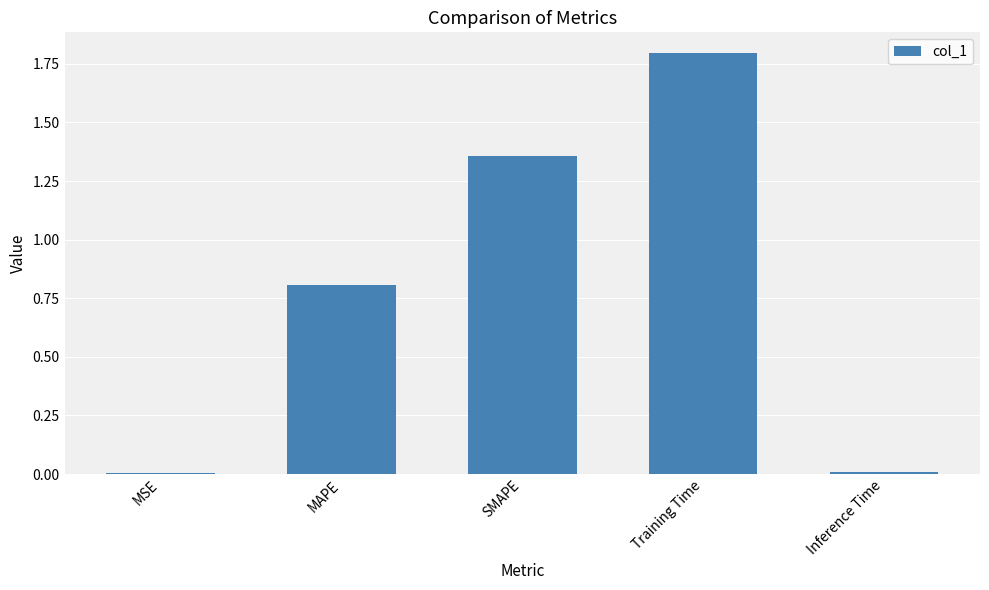

The value at MAPE is 0.8. True or false?

True